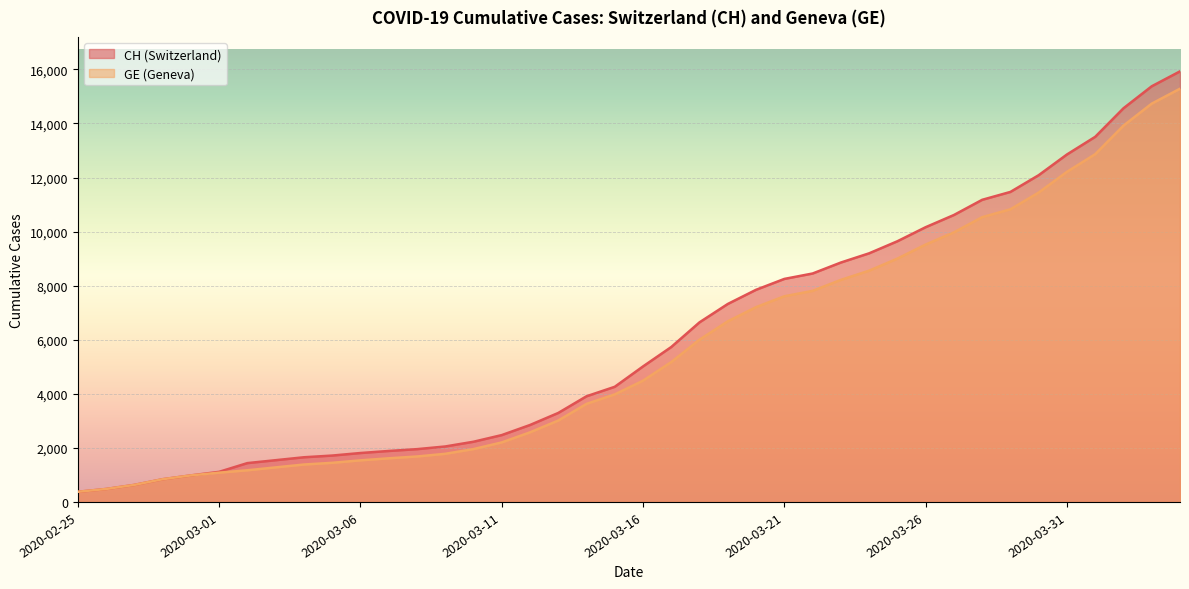

True or false: GE has more than 1 points higher than both neighbors.

False